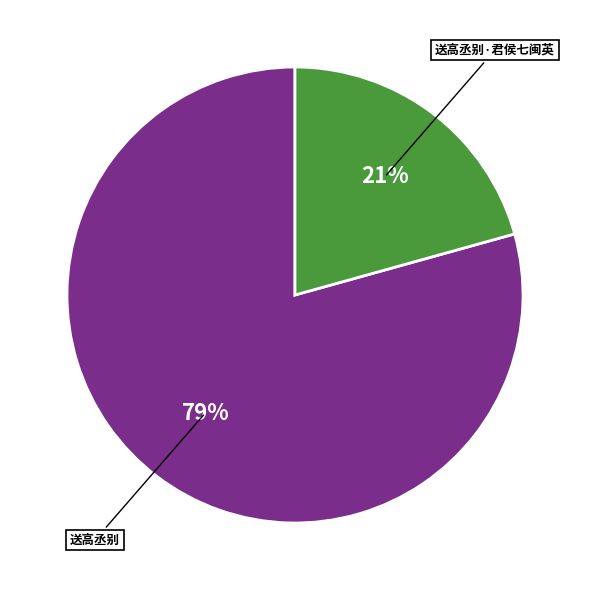

Is the sum of 送高丞别·君侯七闽英 and 送高丞别 greater than half?

Yes